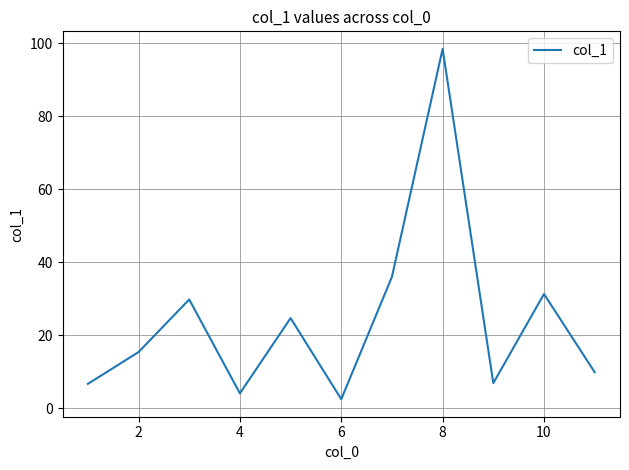

What is the smallest value displayed?

2.5